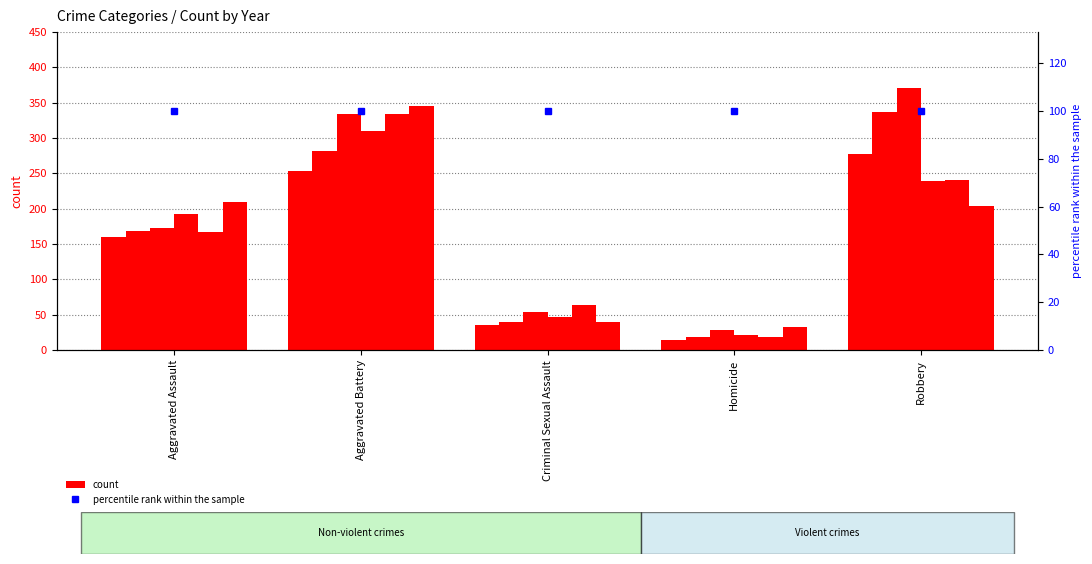

What is the difference between the 2016 values at Aggravated Battery and Homicide?

262